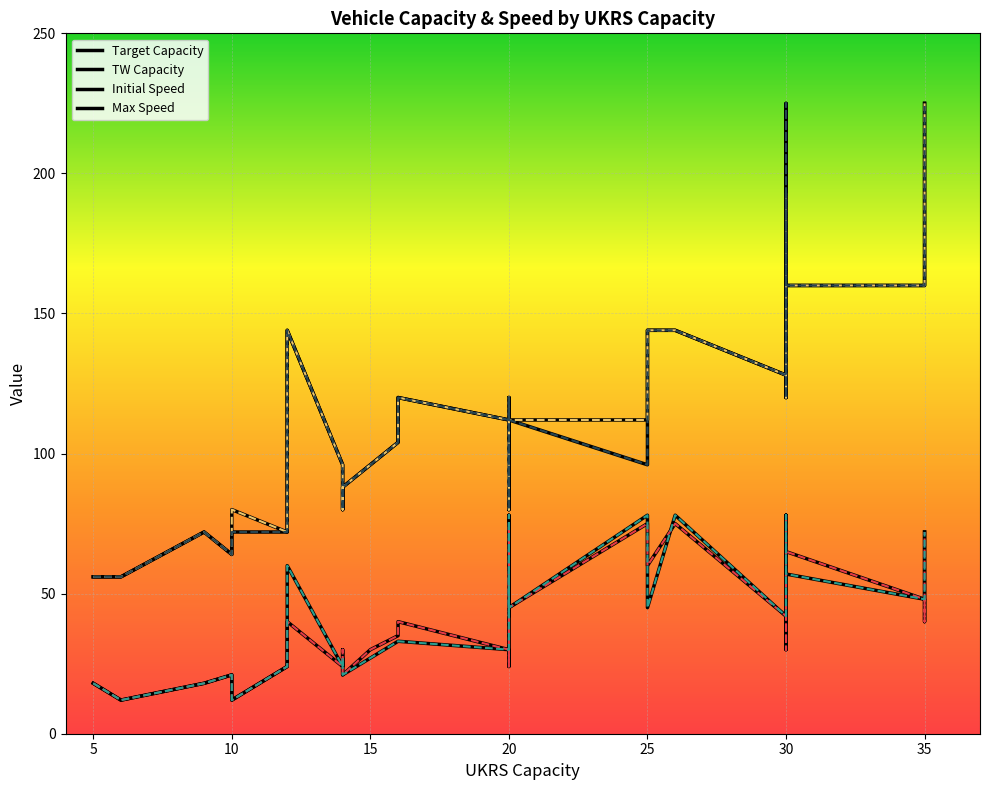

Which series changed the most between 19 and 26?

Initial Speed